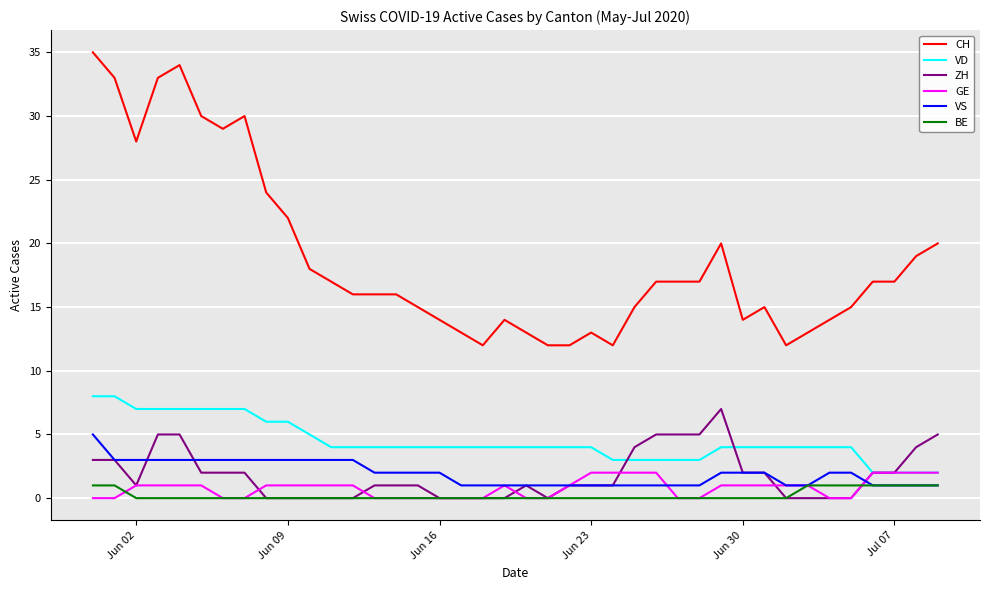

Which series has the widest spread of values?

CH